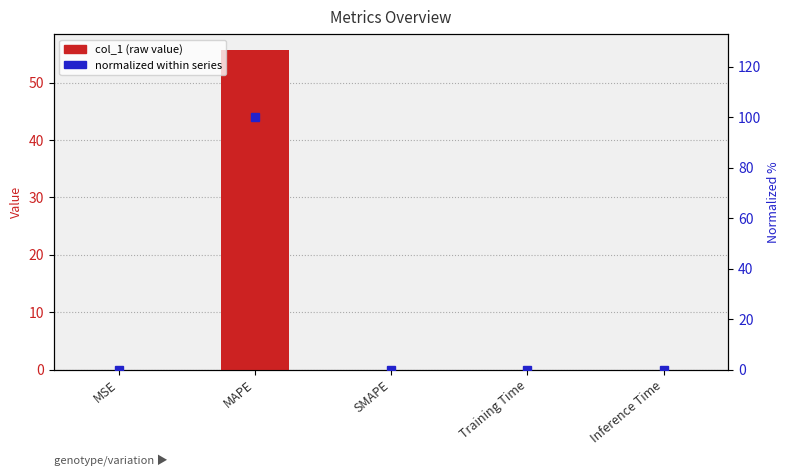

Does the chart contain stacked bars?

No